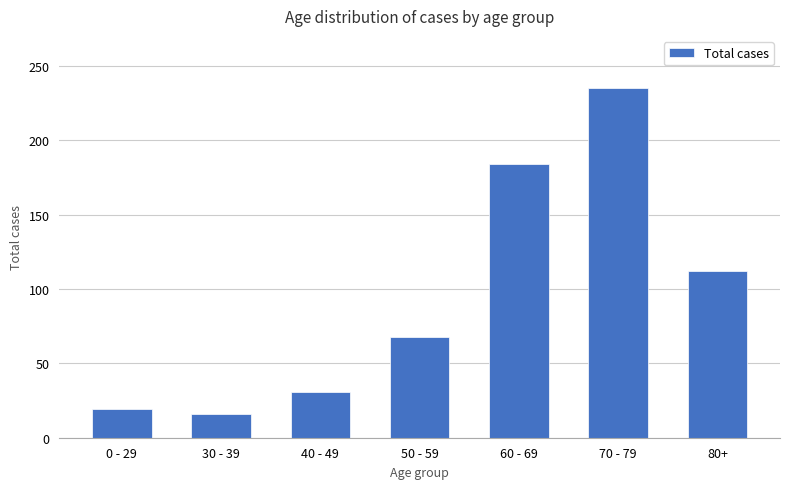

Between 70 - 79 and 50 - 59, which is larger?

70 - 79